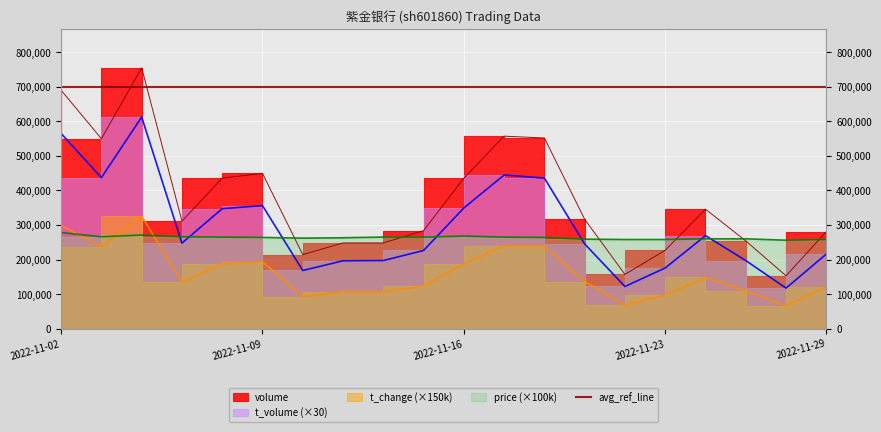

What is the total value across all series at 2022-11-17?

1506978.0